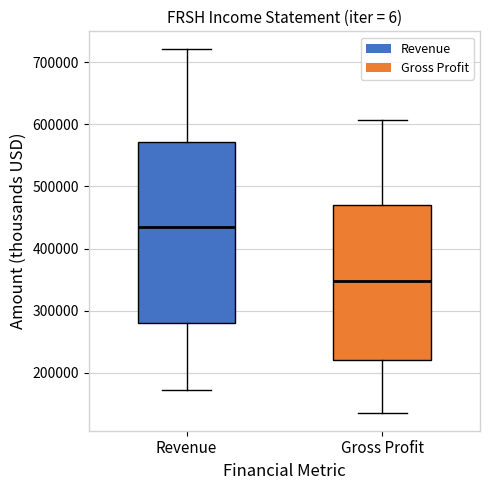

Reading left to right, transcribe this box plot: for each box, give where its median line is, the range the box spans, and where its two whiskers end, as read against the y-axis. The values are not printed on the chart, so give them approximately, as read against the axis.

Revenue: median 430000, box 280000 to 570000, whiskers 170000 to 720000
Gross Profit: median 350000, box 220000 to 470000, whiskers 140000 to 610000